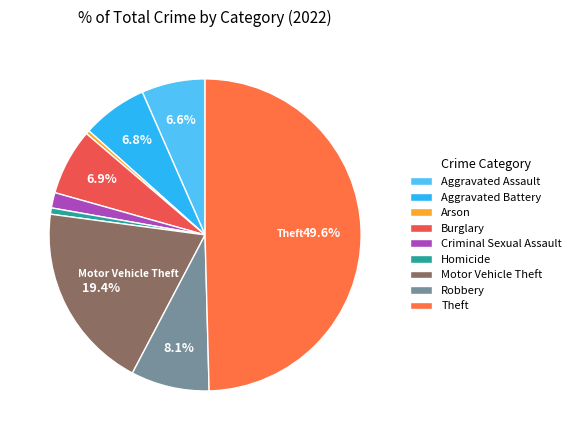

To the nearest percent, what is the difference between the largest and smallest slice percentages?

49%